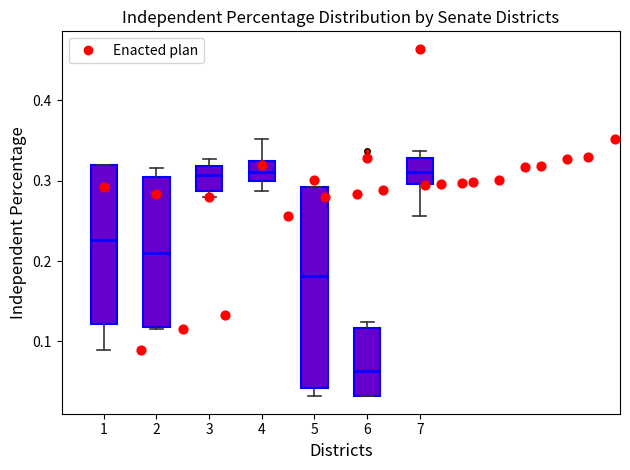

Which box's median line is the lowest?

6